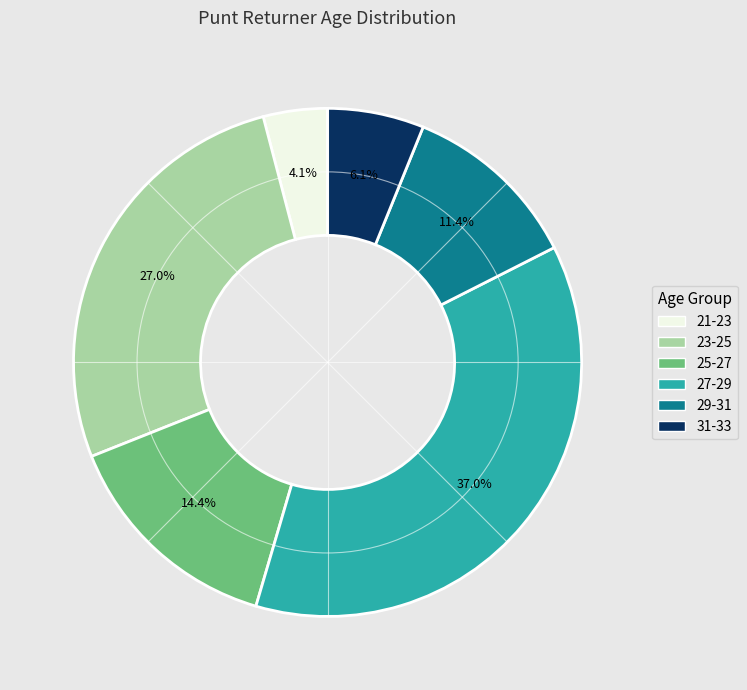

Is there any slice that represents more than half of the pie?

No